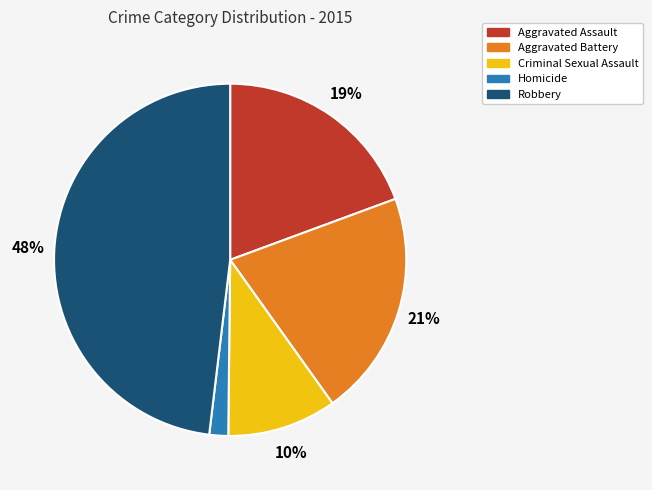

Is there a majority slice in this chart?

No